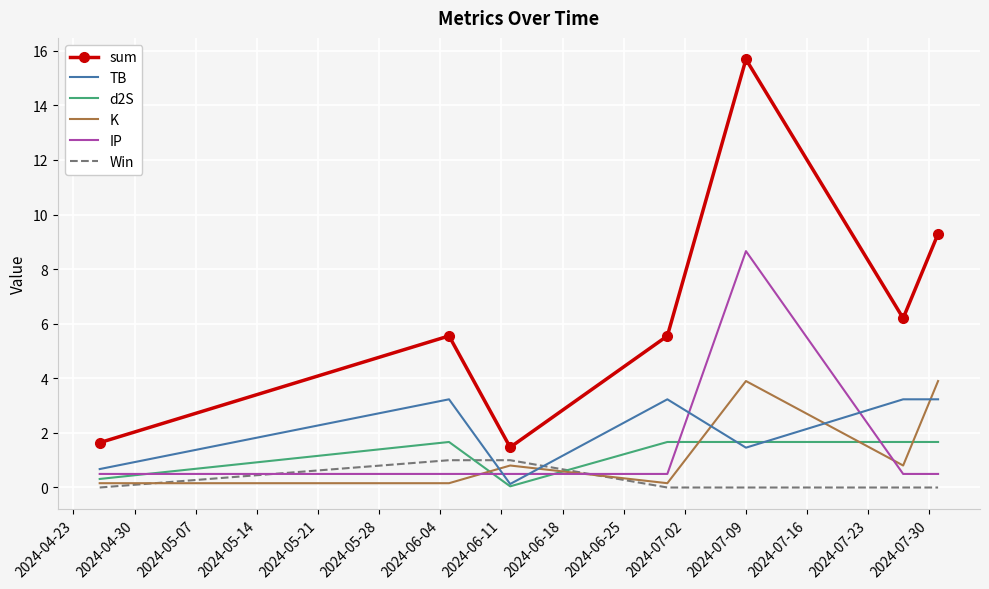

Which series has the widest spread of values?

sum